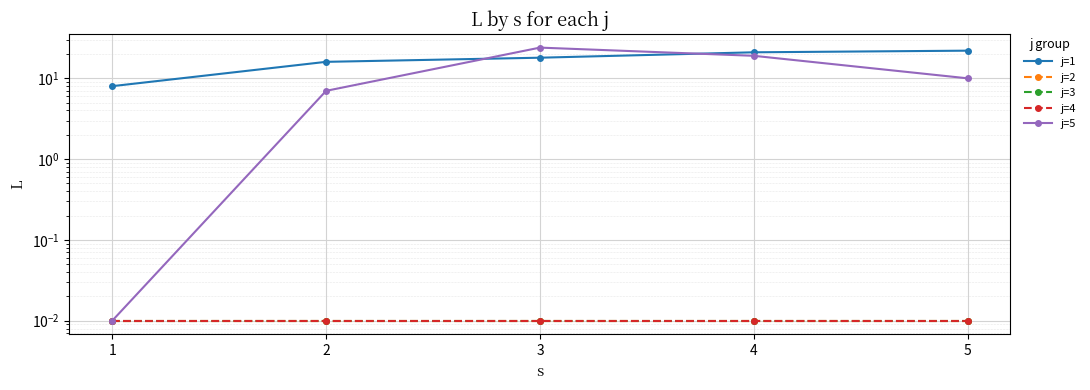

Which category has the highest value in the j=3 series?

1